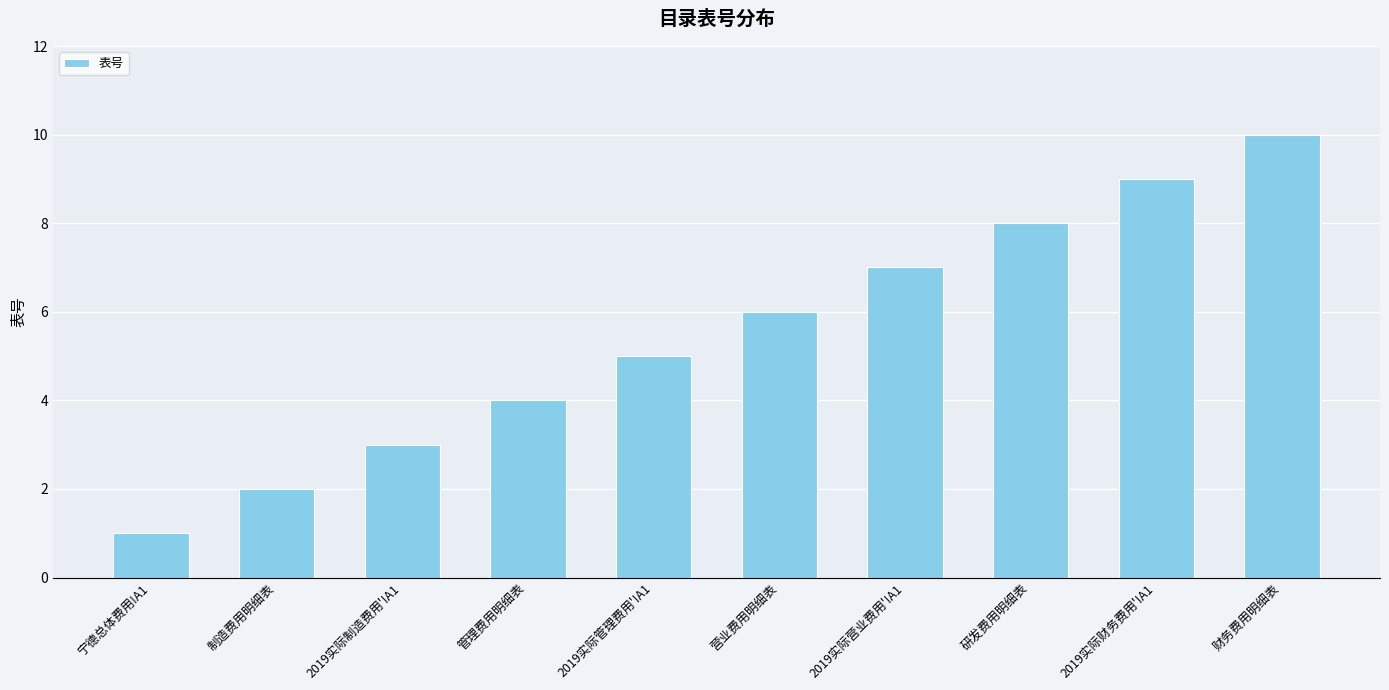

What is the sum of the values at 2019实际财务费用'!A1 and 2019实际管理费用'!A1?

14